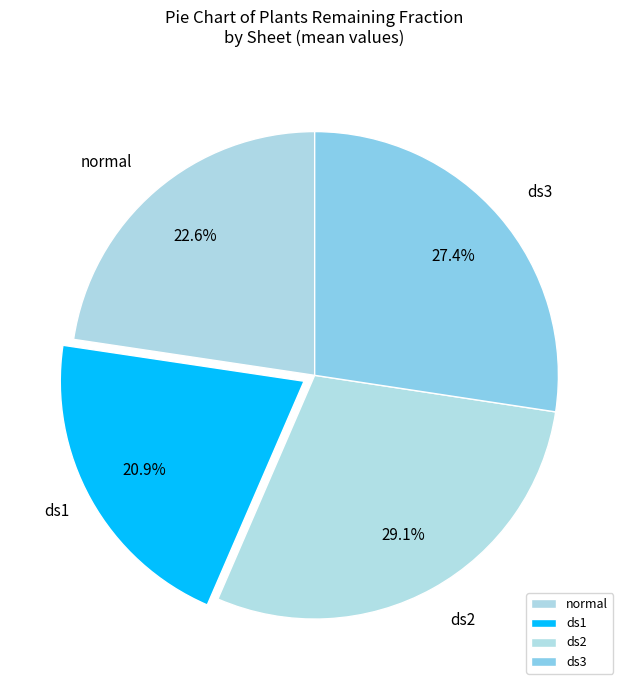

Count the number of slices in the pie.

4